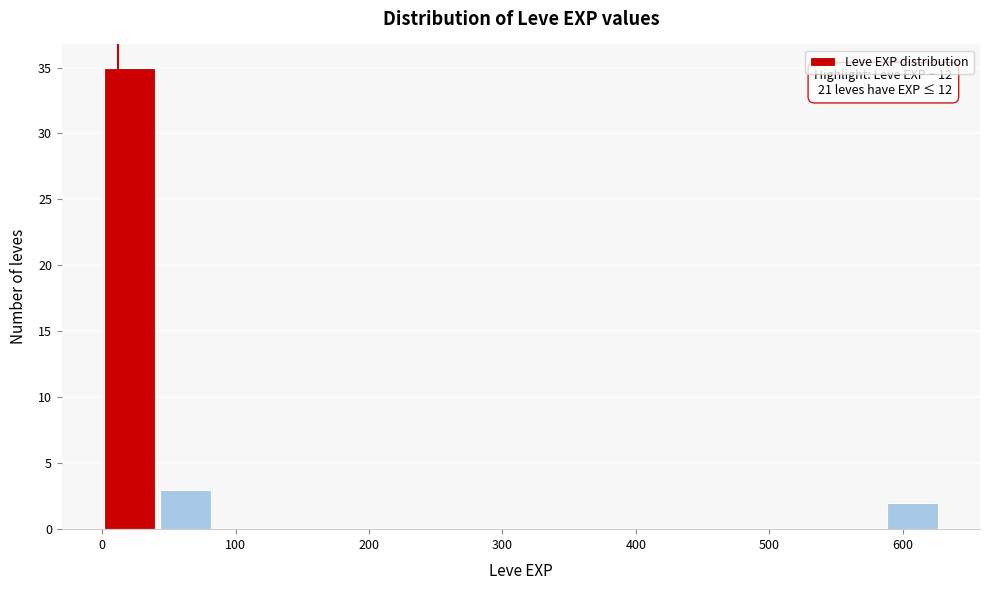

Over which range of the x-axis is the bar tallest?

0 to 40